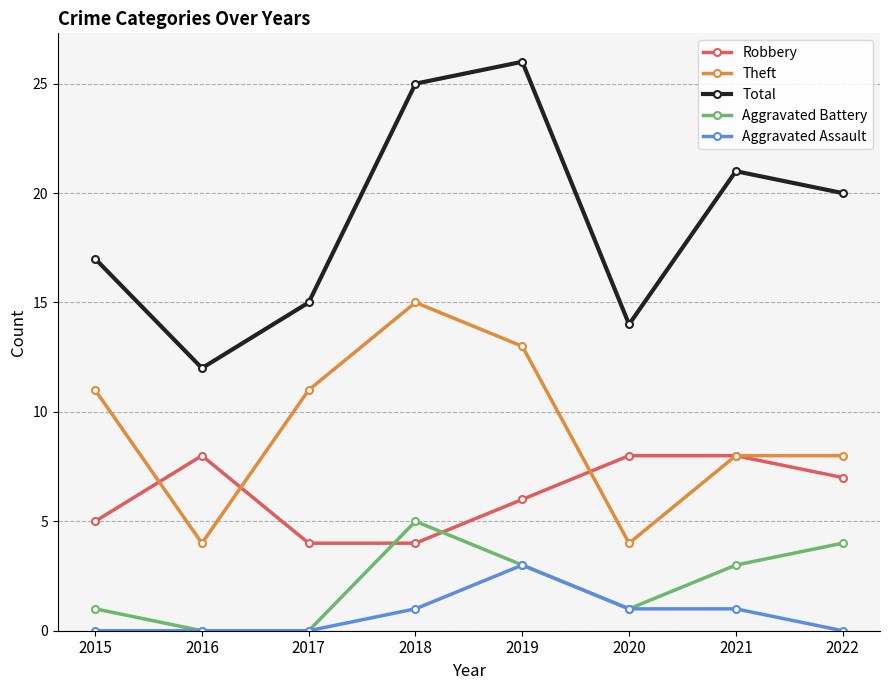

Count the number of data series in this chart.

5